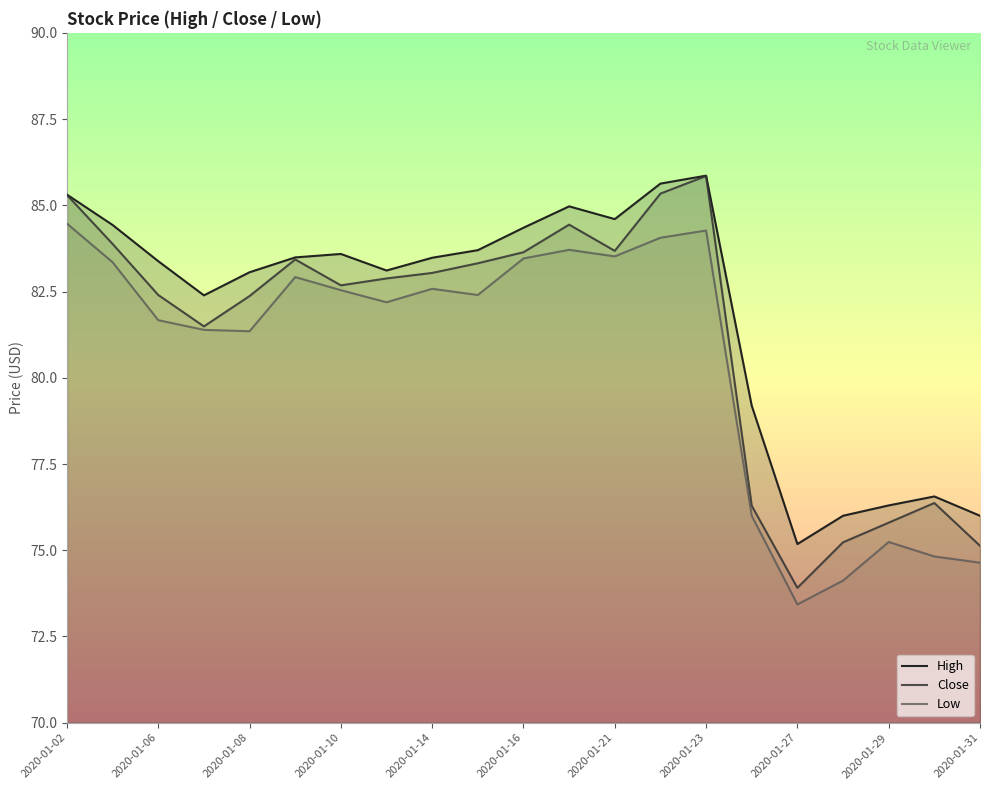

True or false: Low and High cross at least once.

False